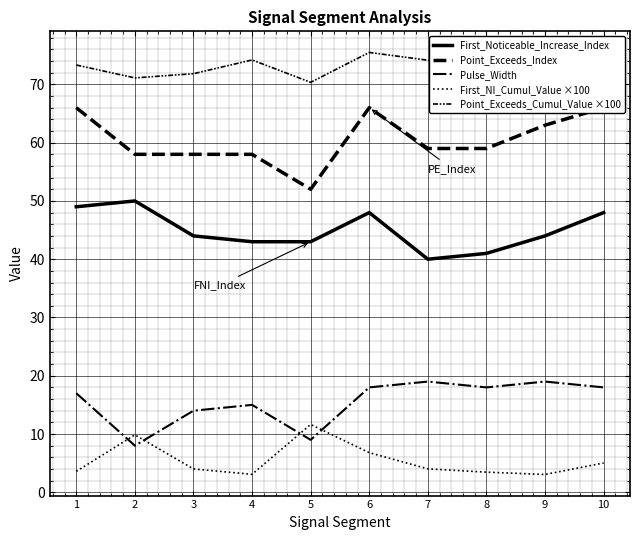

How many lines are shown in the chart?

5